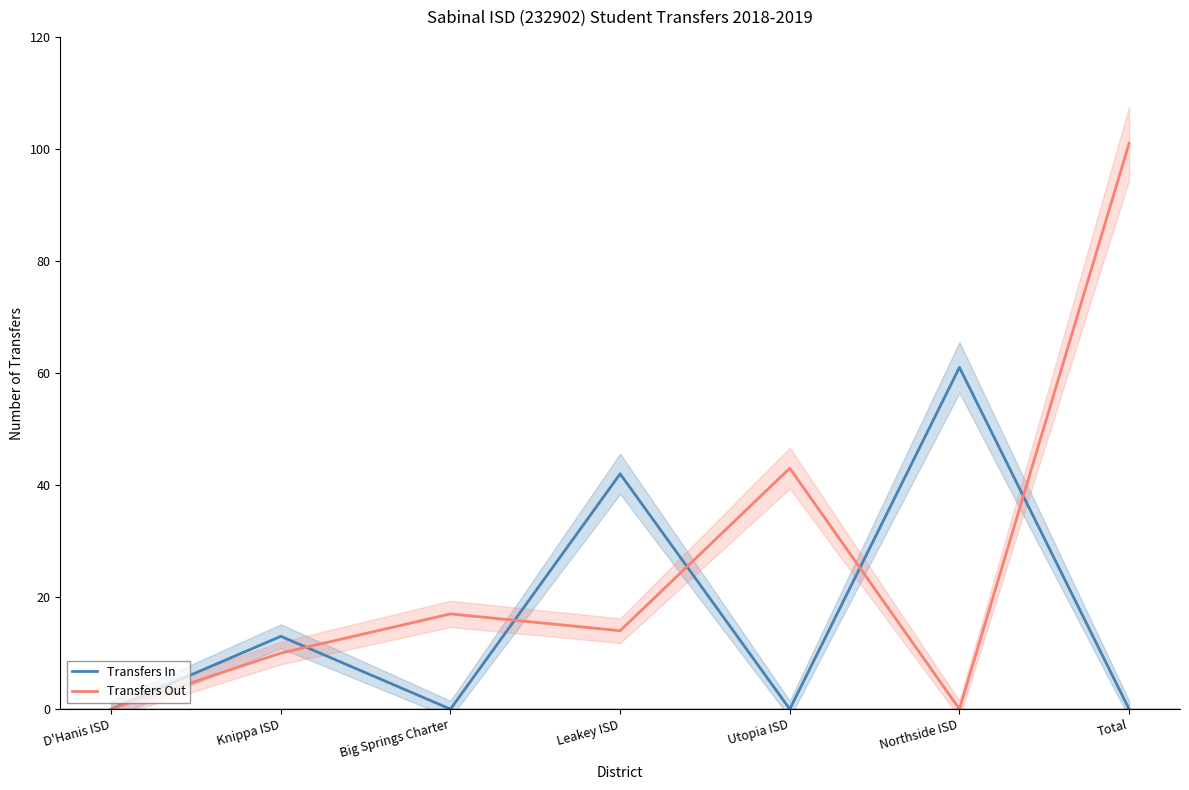

Between Utopia ISD and Total, which is larger?

Utopia ISD